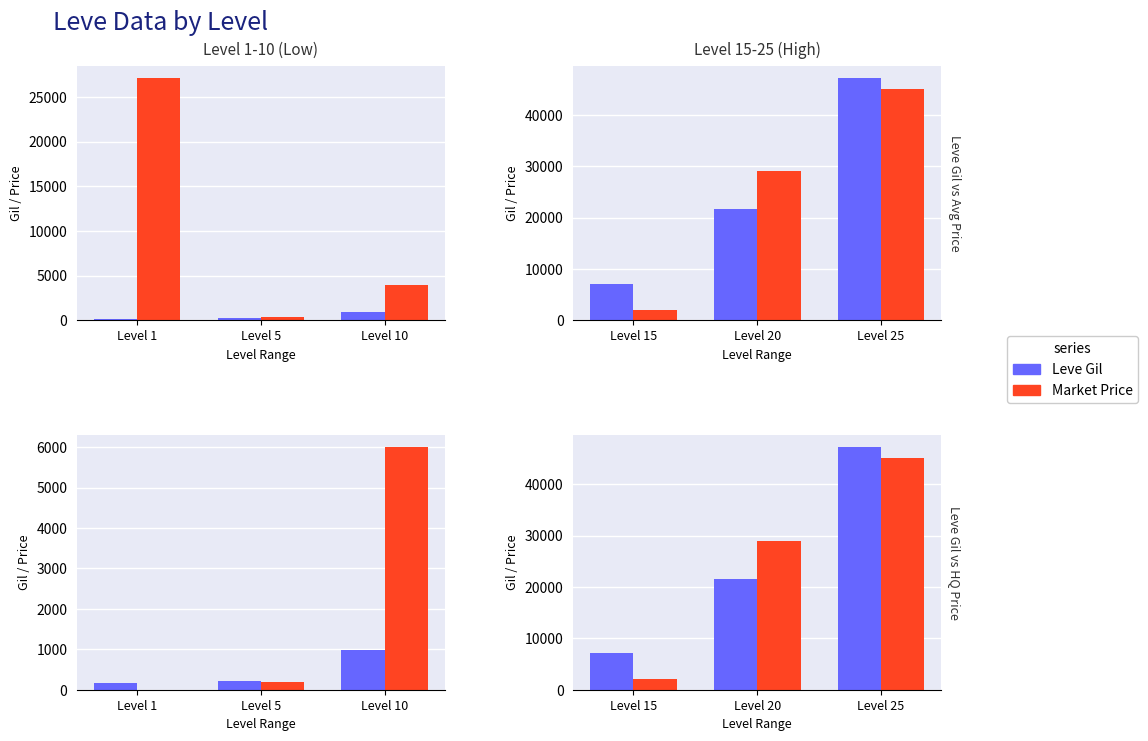

Which category has the lowest value across all series?

Level 15